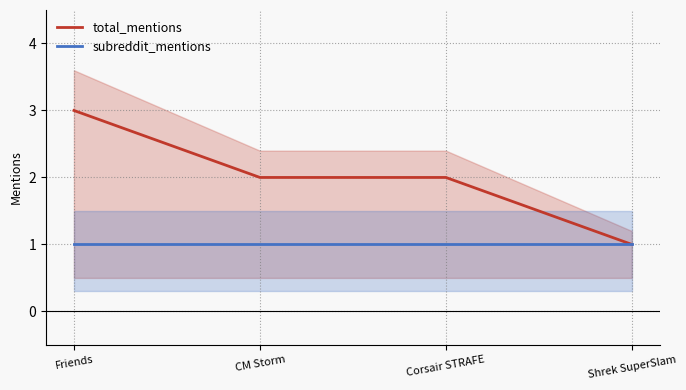

Is it true that total_mentions equals 1 at Friends?

False